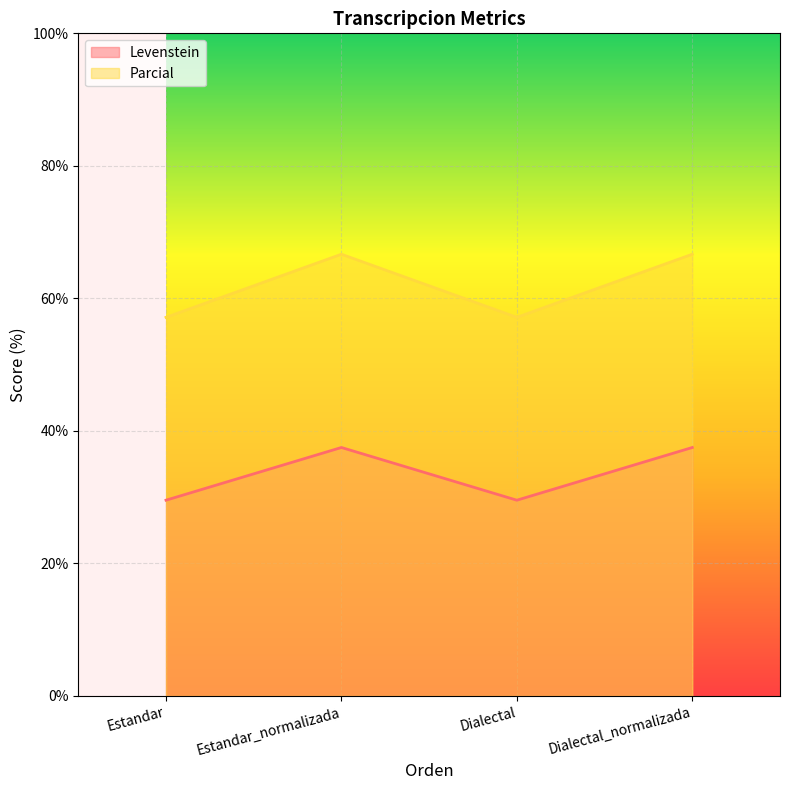

What is the lowest value of the Levenstein series?

29.5